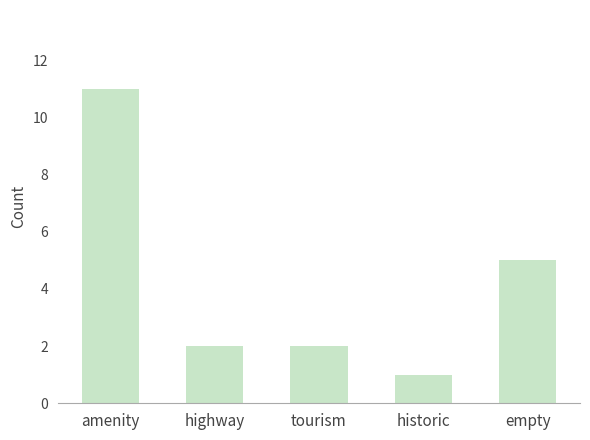

What is the average value?

4